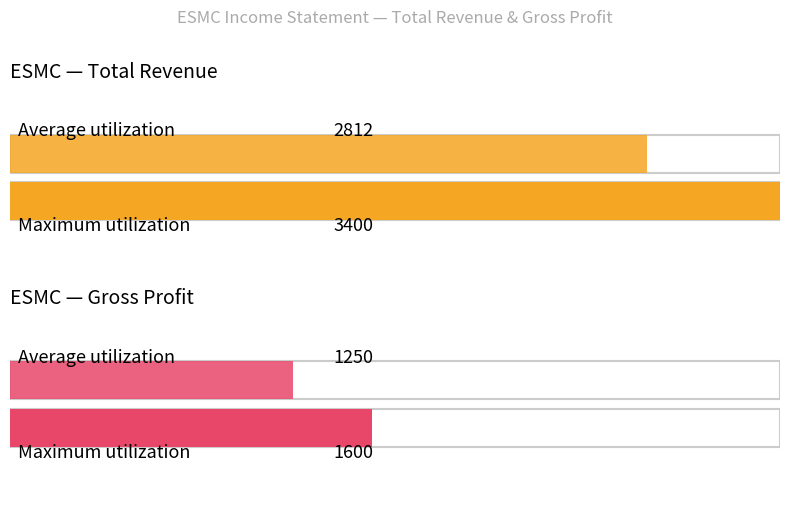

Rank the series by their maximum value, from lowest to highest.

Gross Profit, Total Revenue